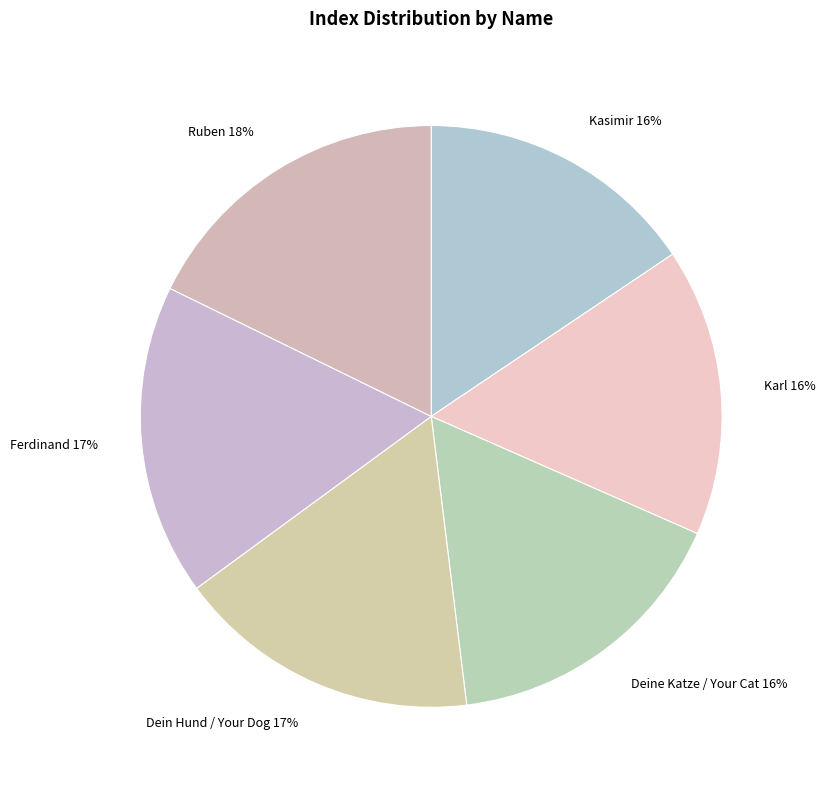

Is there a majority slice in this chart?

No